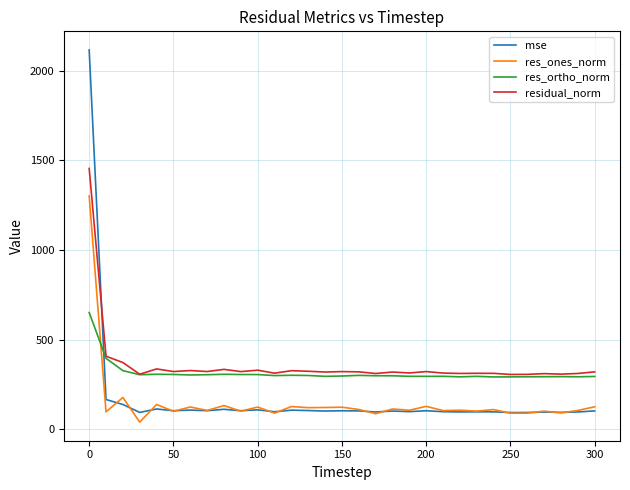

List the series in order of their peak value, lowest first.

res_ortho_norm, res_ones_norm, residual_norm, mse